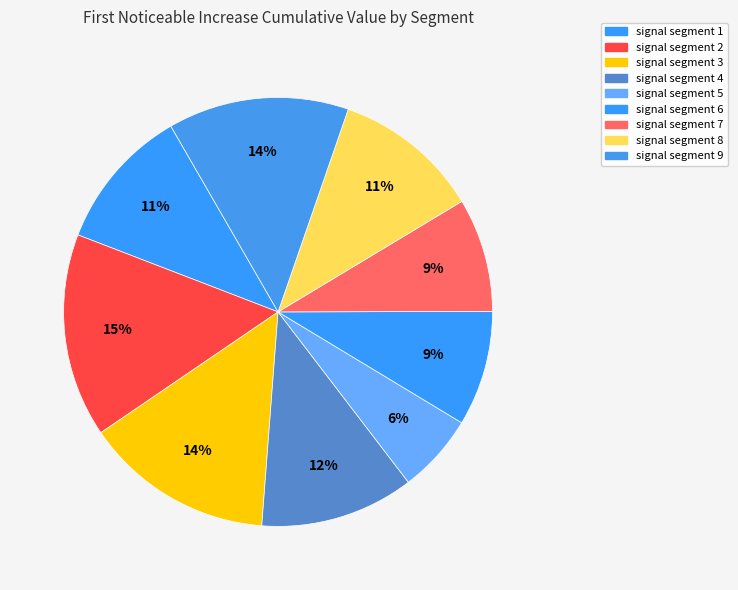

Between signal segment 9 and signal segment 5, which is larger?

signal segment 9